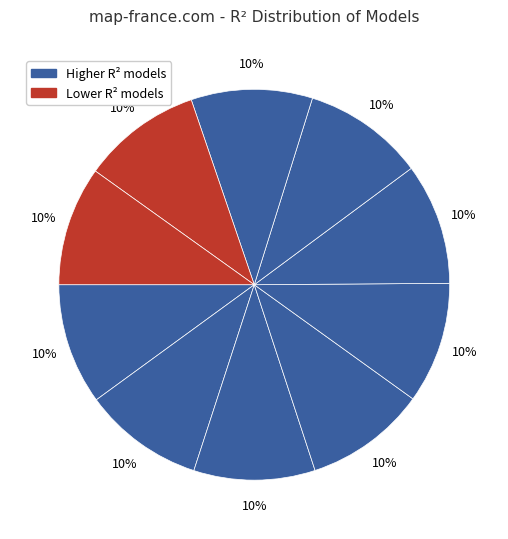

Count the number of slices in the pie.

10